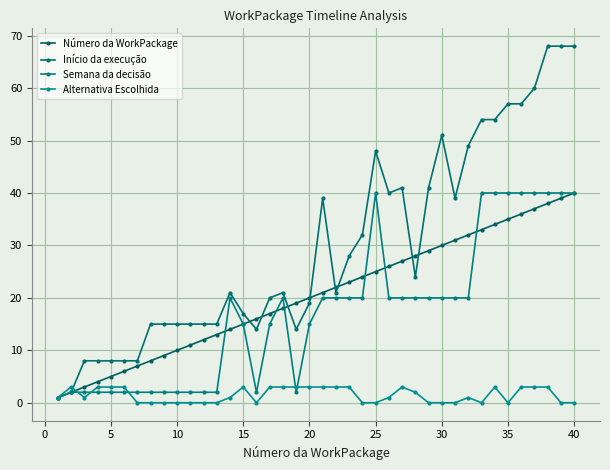

What are all the series names shown in the legend?

Número da WorkPackage, Início da execução, Semana da decisão, Alternativa Escolhida